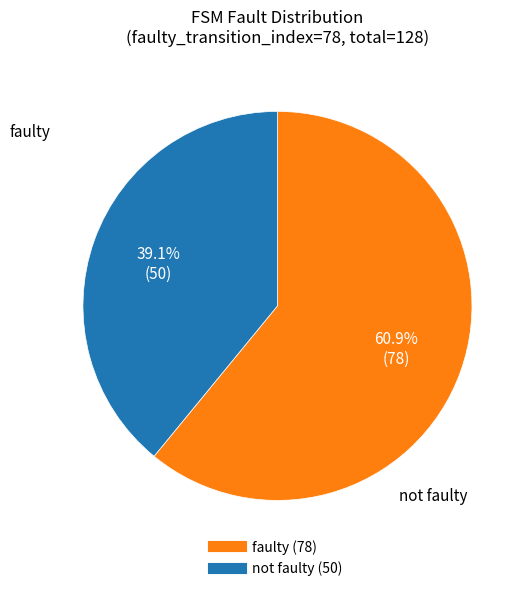

How many slices are in this pie chart?

2